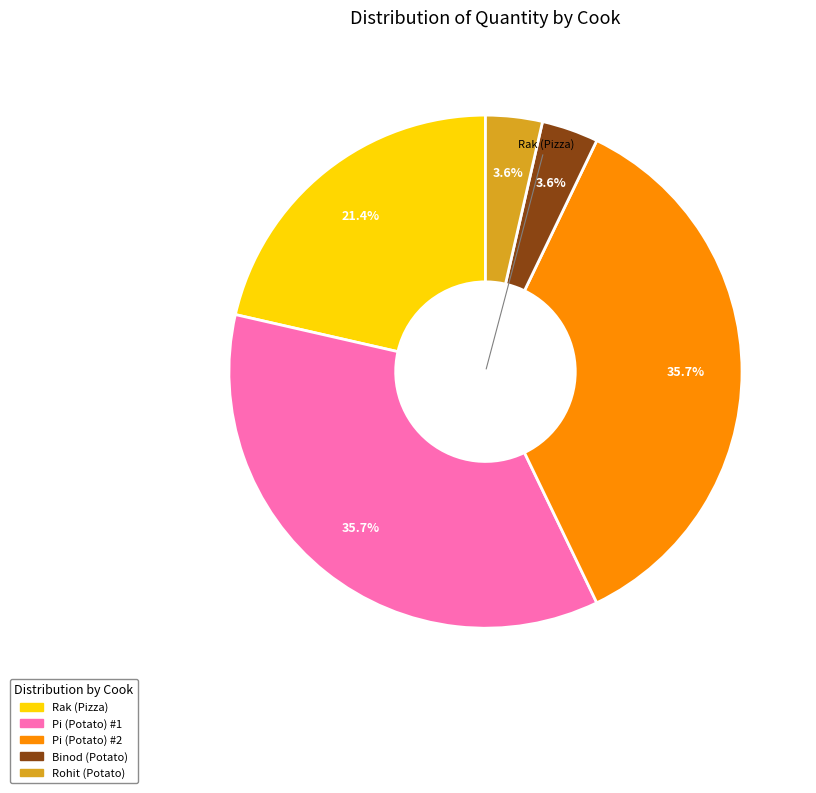

How many segments does this pie chart have?

5